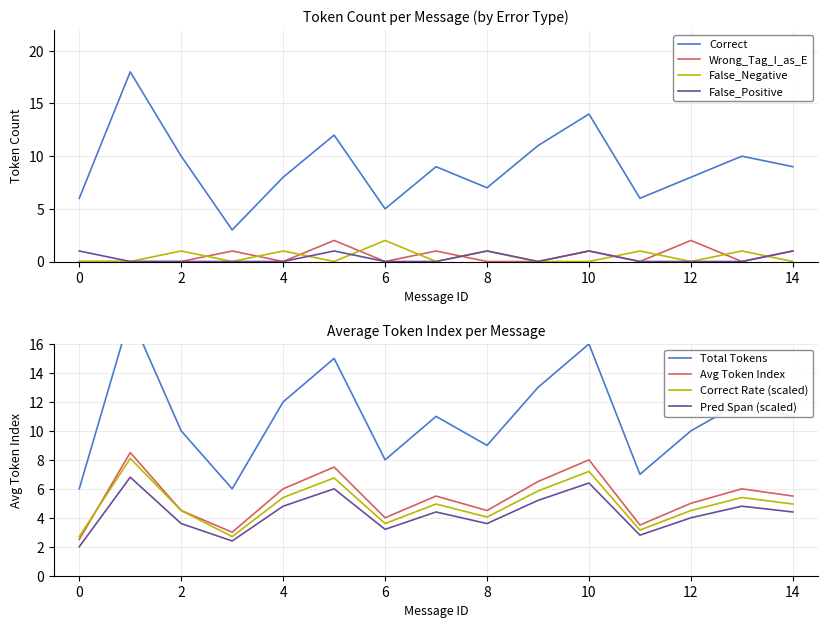

Is it true that False_Positive equals 1 at 2?

False